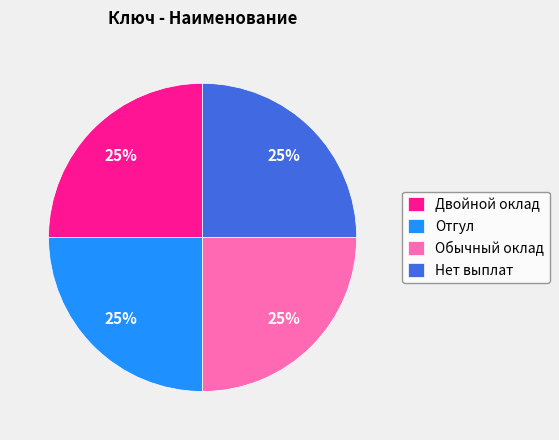

How many segments does this pie chart have?

4